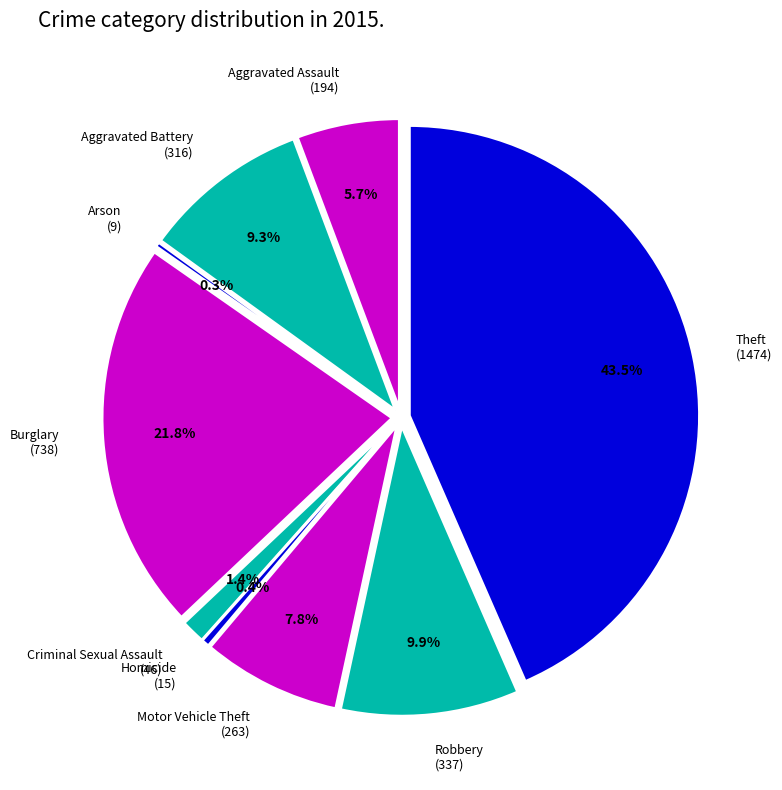

Which has a higher value, Theft or Aggravated Assault?

Theft